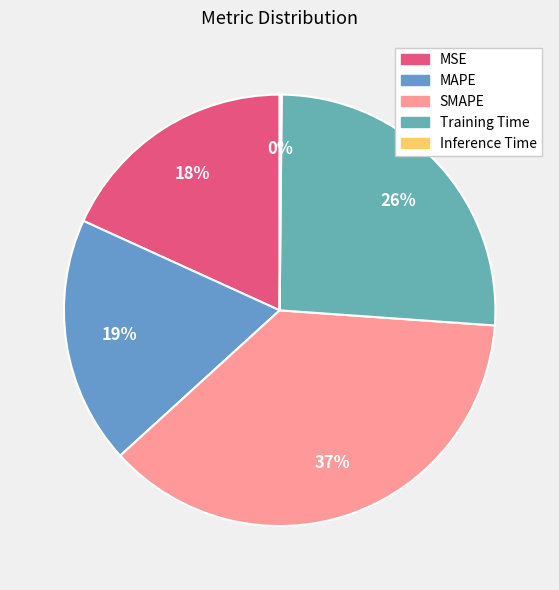

To the nearest percent, what portion does MAPE represent?

19%